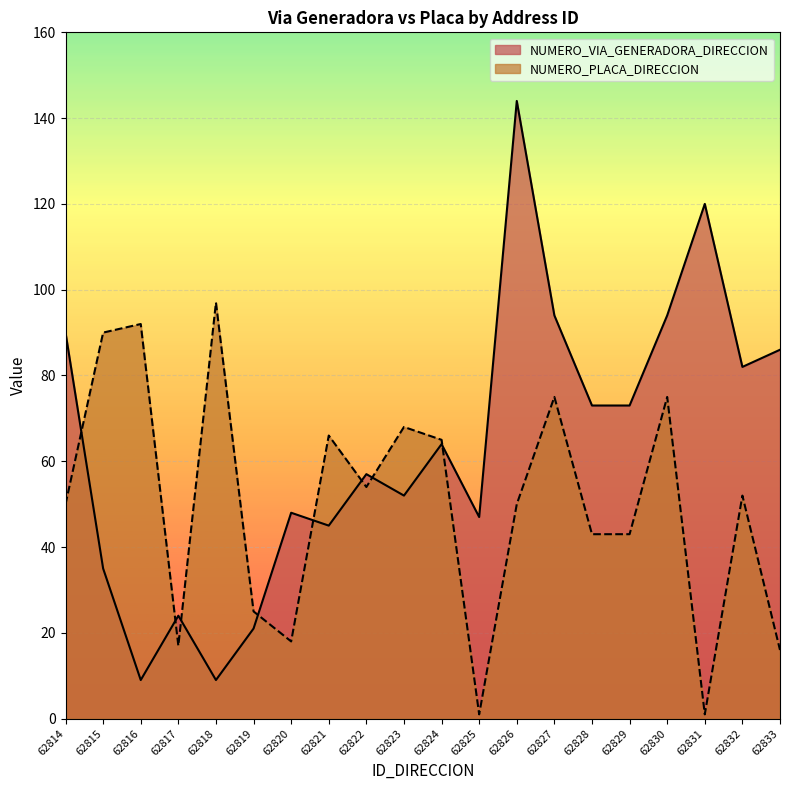

Is the value of NUMERO_VIA_GENERADORA_DIRECCION at 62822 greater than the value of NUMERO_PLACA_DIRECCION at 62816?

No